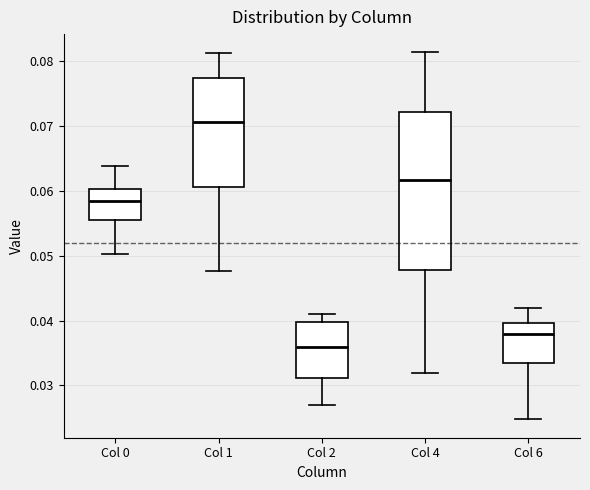

Where does the median line of the box for Col 4 sit on the y-axis? The values are not printed on the chart, so give them approximately, as read against the axis.

0.062